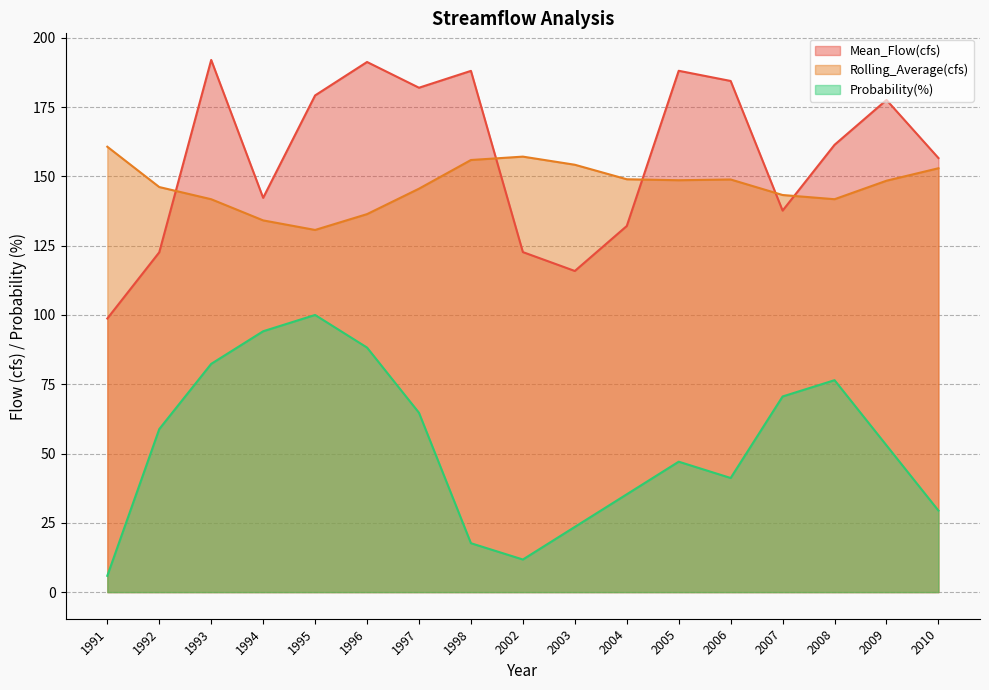

Which category has the lowest value in the Probability(%) series?

1991